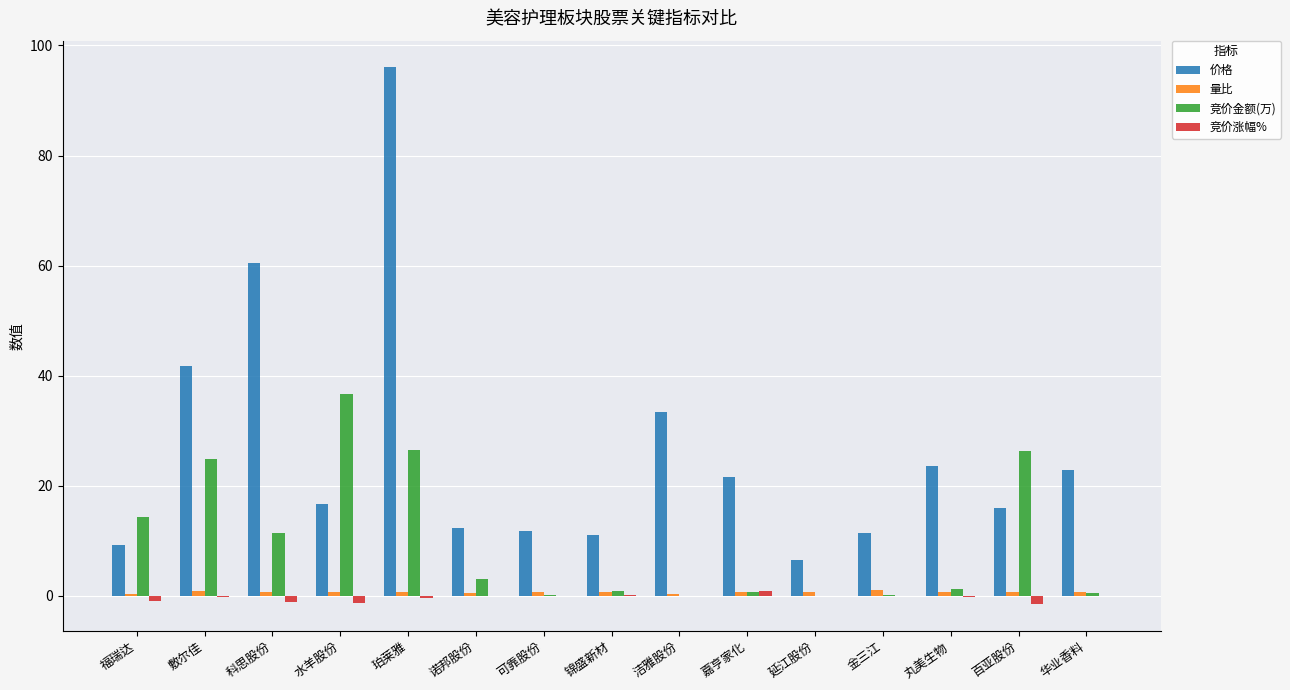

The 价格 series shows 4.2 at 百亚股份. True or false?

False